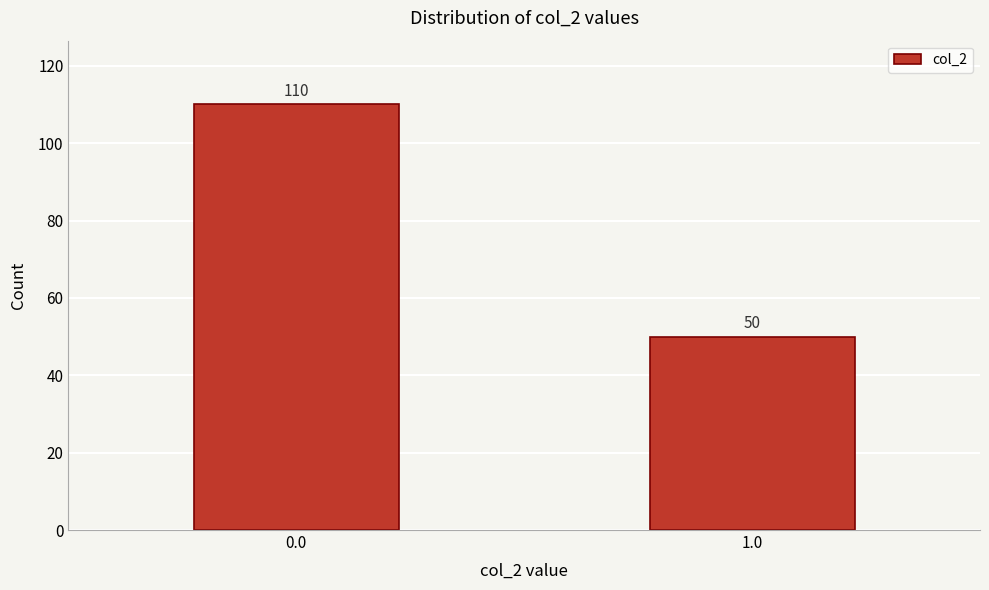

Reading right to left, transcribe all the data shown in this chart.

1.0=50	0.0=110